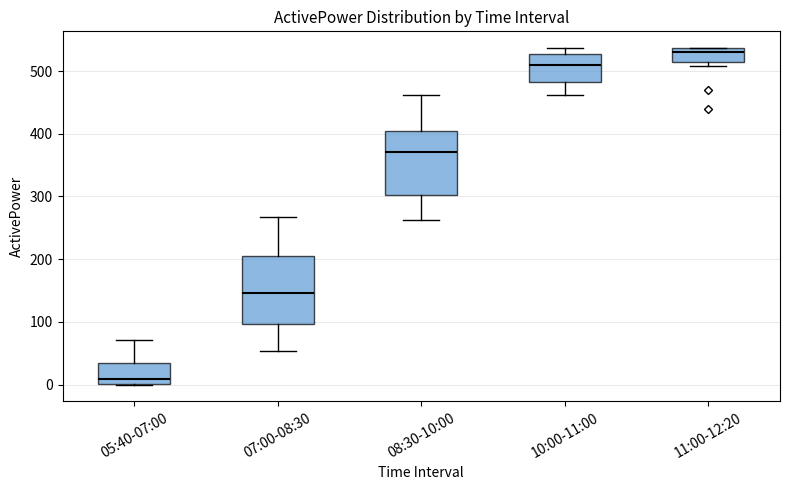

Where does the median line of the box for 05:40-07:00 sit on the y-axis? The values are not printed on the chart, so give them approximately, as read against the axis.

10